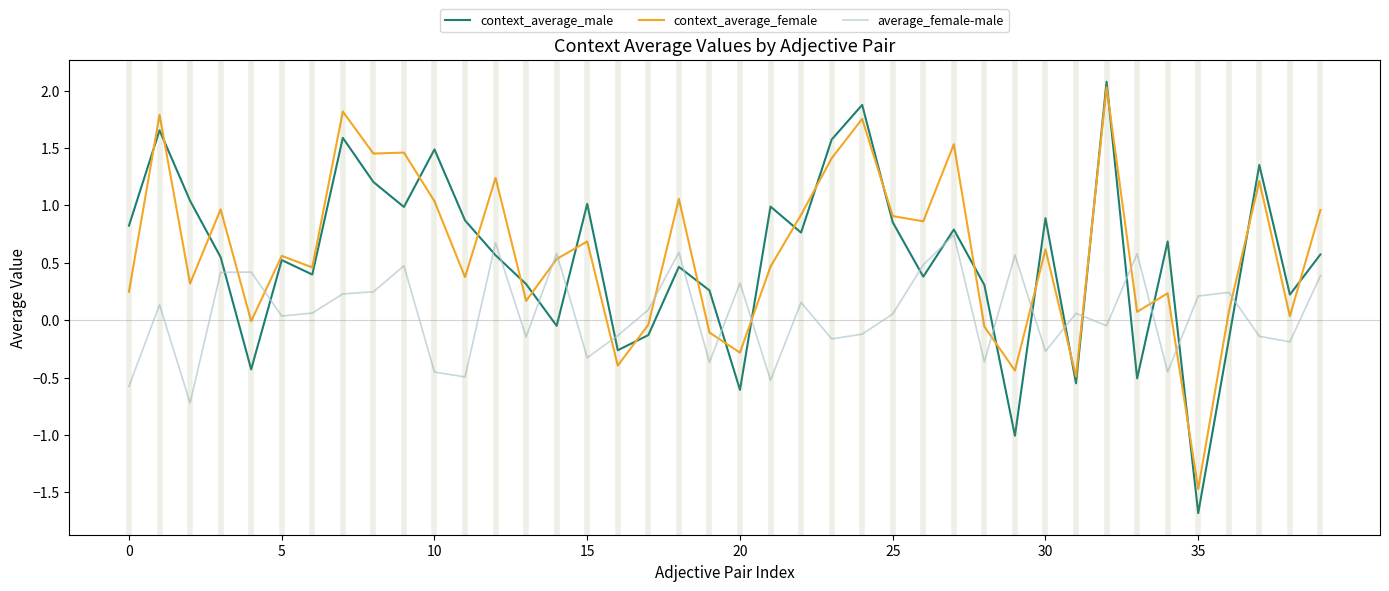

What is the greatest value displayed?

2.1